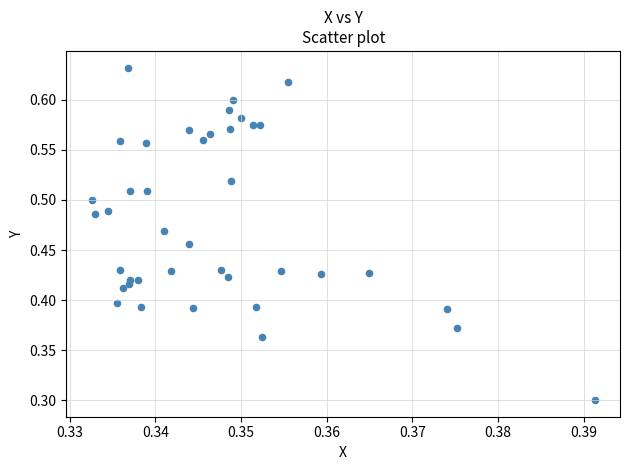

What Y value in the scatter plot is closest to 0?

0.3